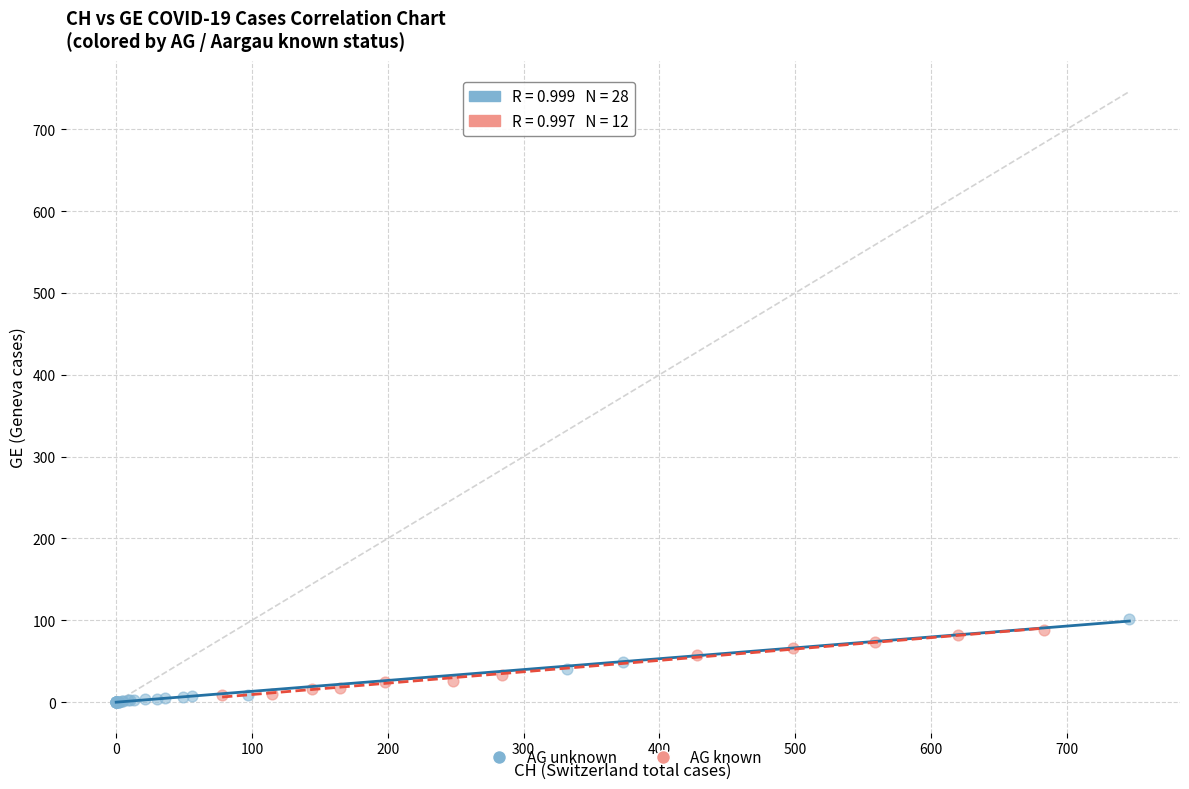

What are all the series names shown in the legend?

AG unknown, AG known